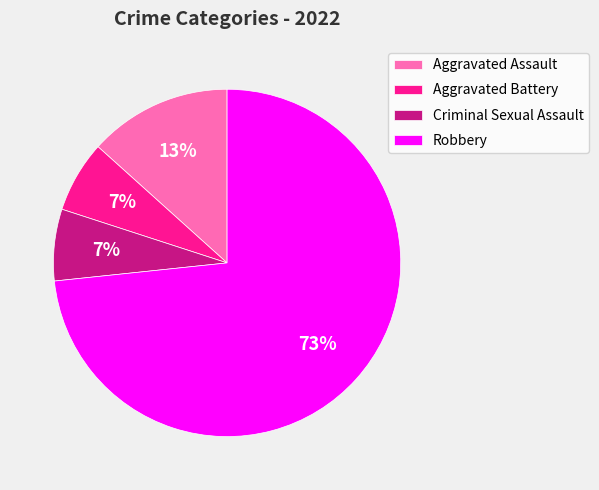

How many segments does this pie chart have?

4